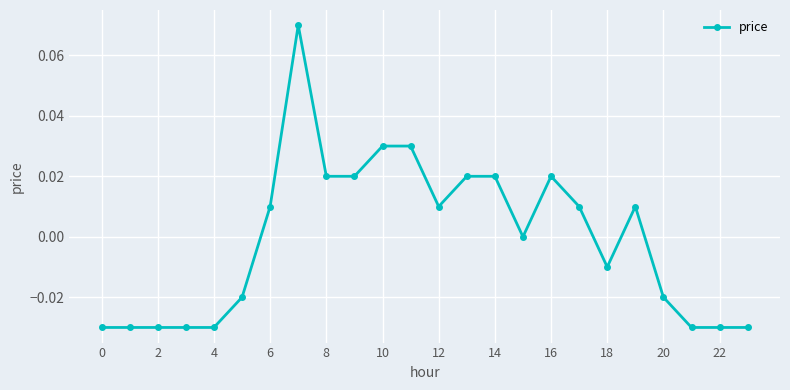

How many categories are shown in the chart?

24